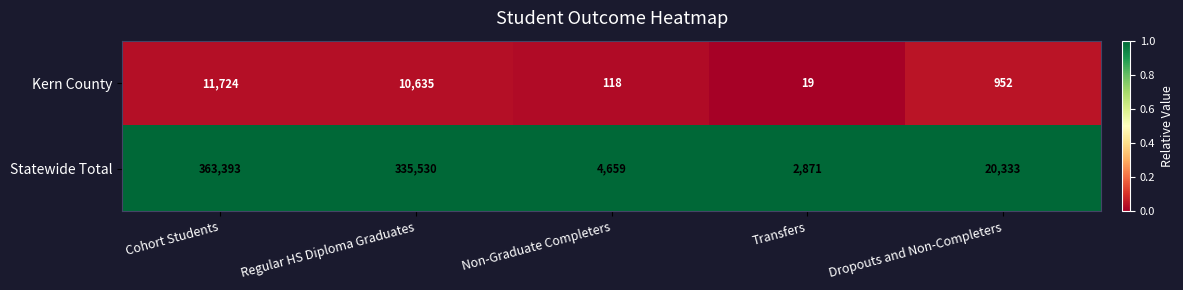

Is the value of Statewide Total at Transfers greater than the value of Kern County at Non-Graduate Completers?

Yes